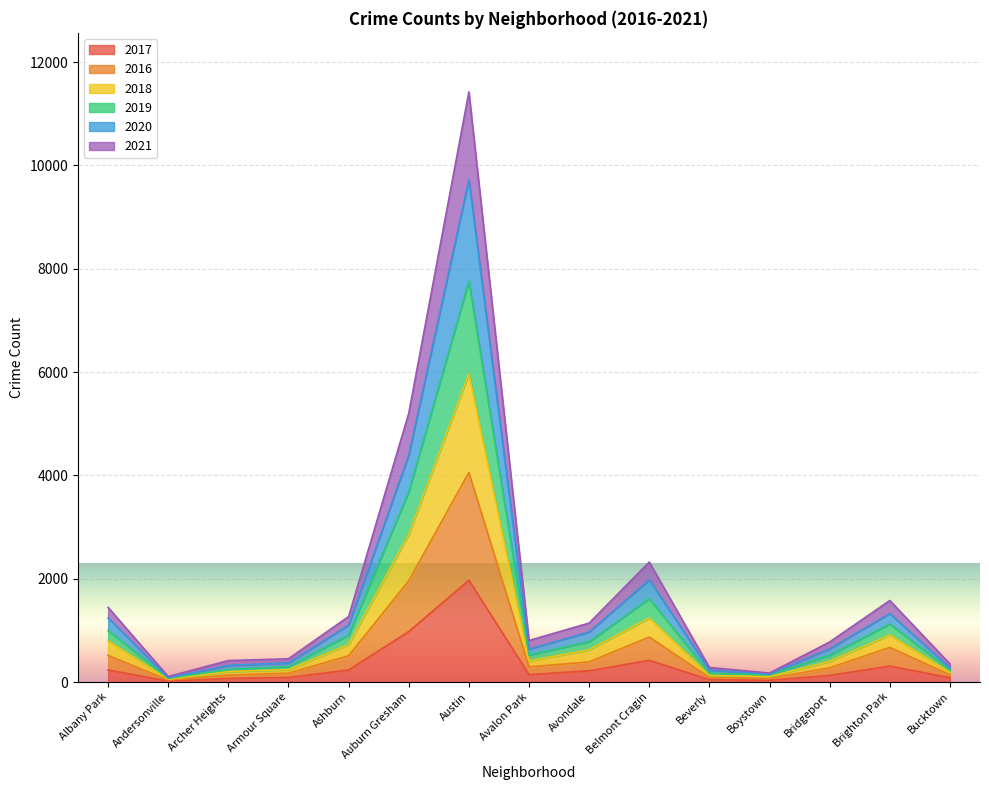

At which category is the sum across all series the highest?

Austin